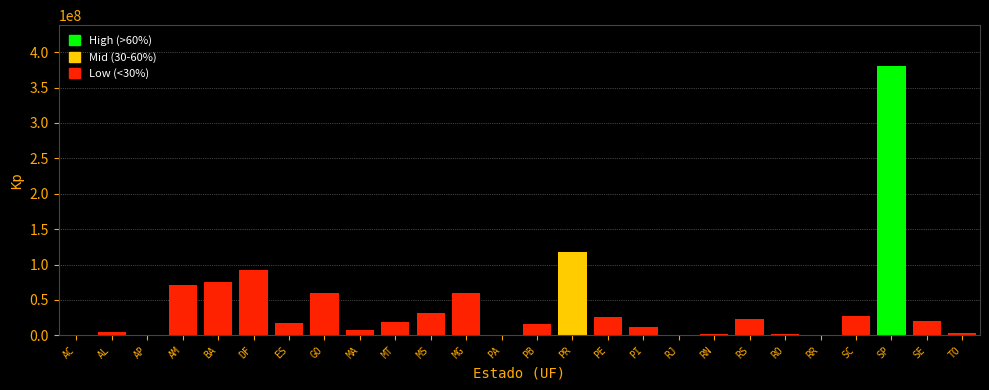

True or false: the data shows 380968055 at SP.

True